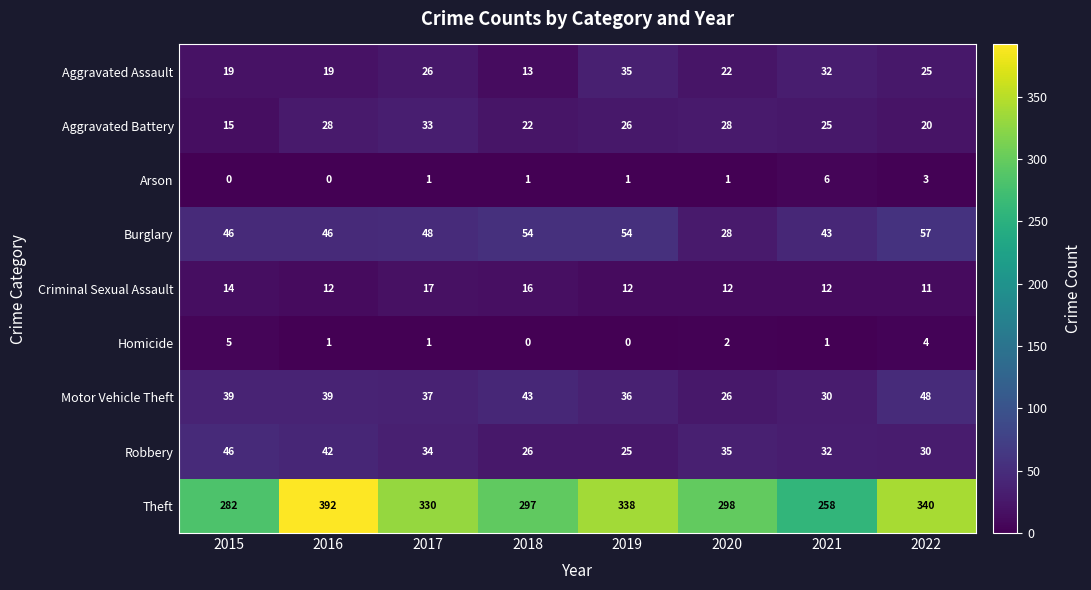

At which label does Aggravated Battery first exceed 26?

2016